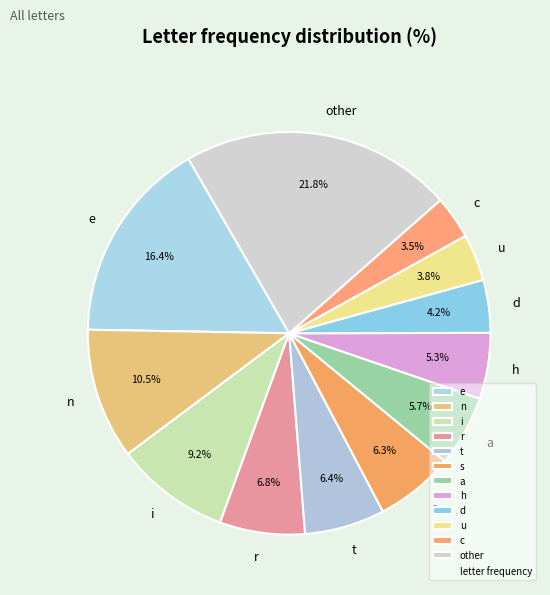

Between s and u, which is larger?

s